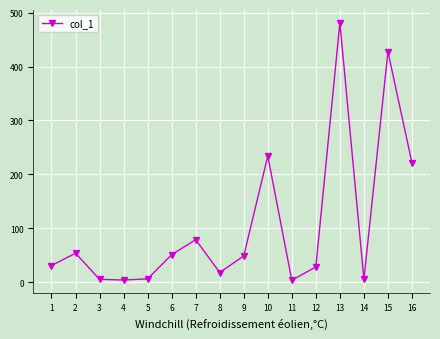

Approximately how many times larger is the value at 9 compared to 13?

0.1